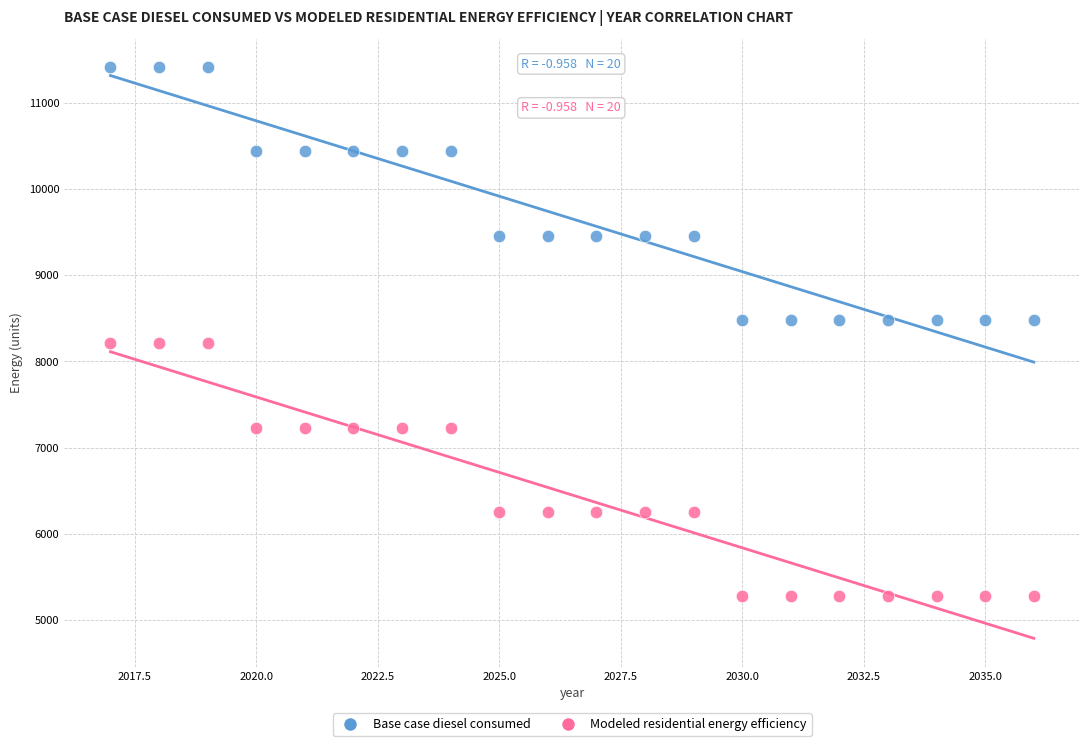

Across all data points, what is the range of X values (max minus min)?

19.0